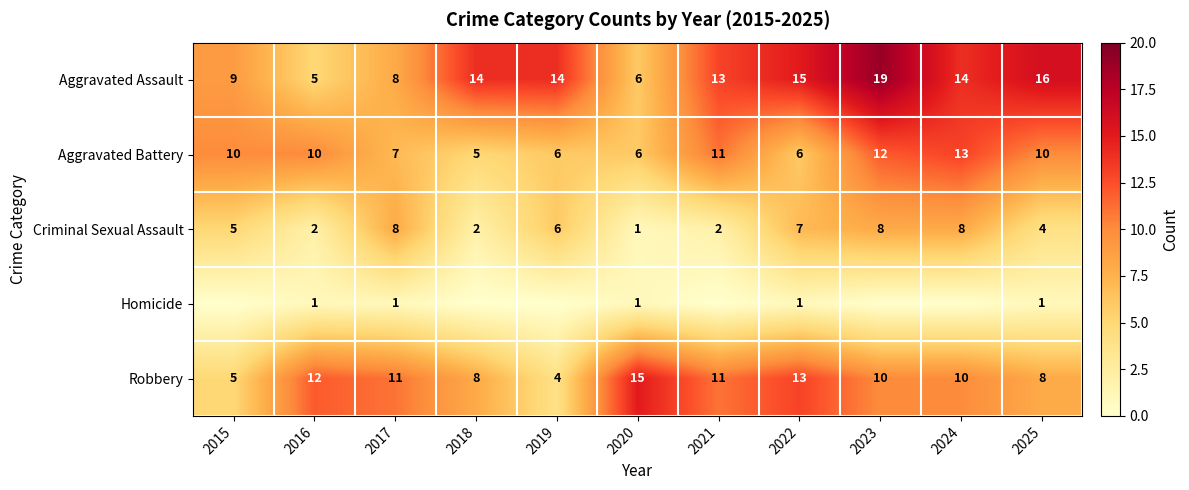

At which label is Aggravated Battery closest to 9?

2015